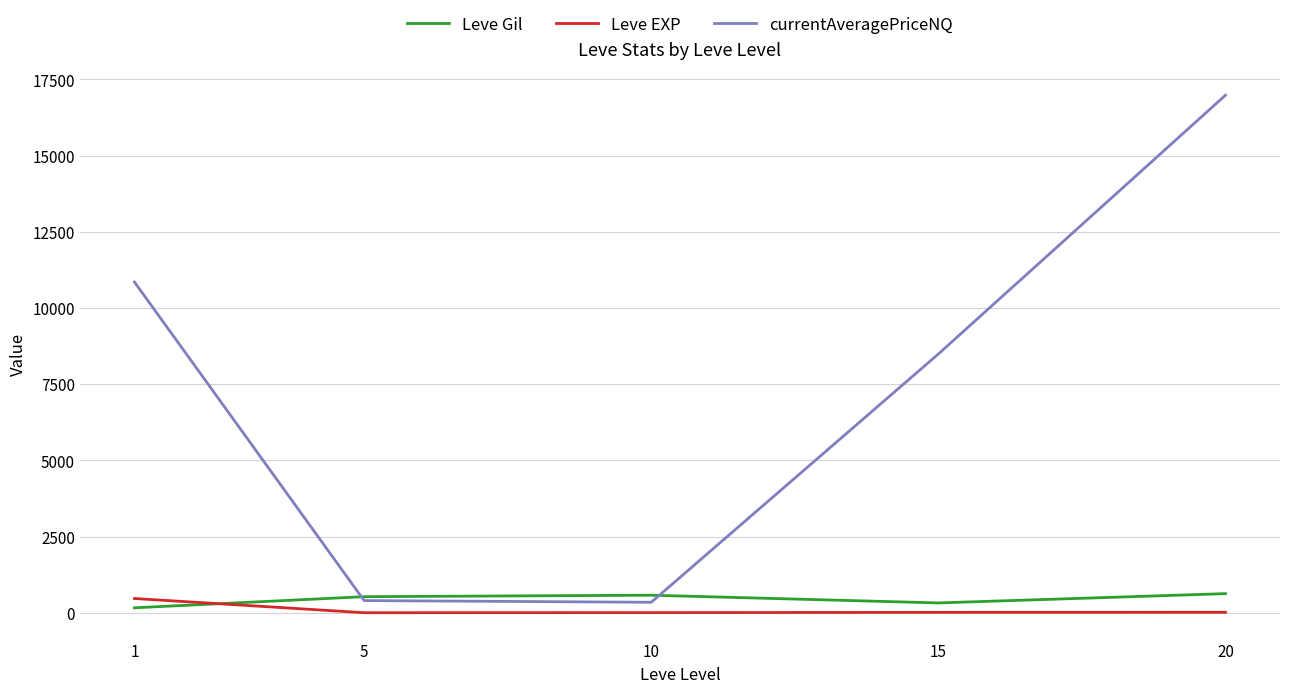

What is the spread (max minus min) of values at 15?

8477.4